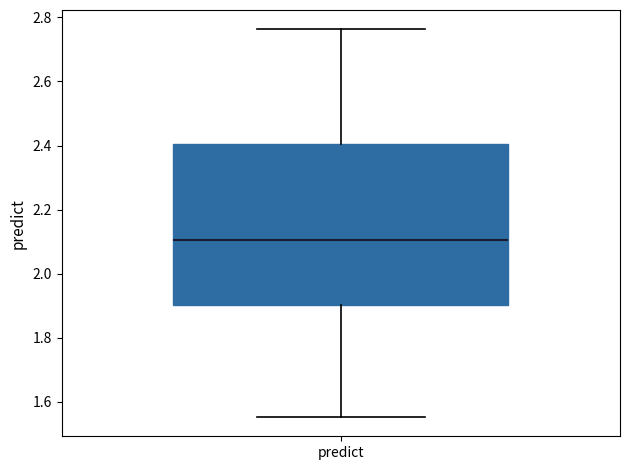

Where does the lower whisker of the box for predict end on the y-axis? The values are not printed on the chart, so give them approximately, as read against the axis.

1.56